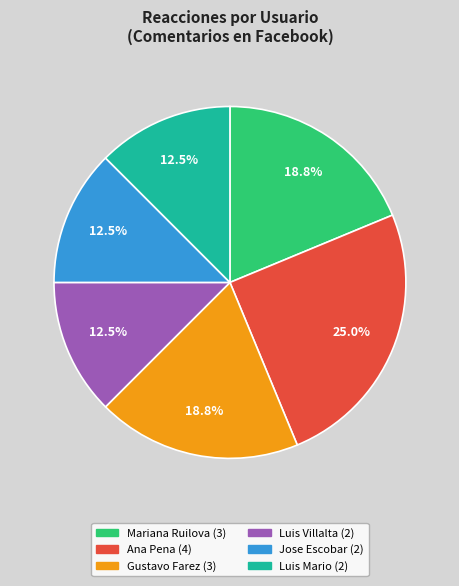

Is there any slice that represents more than half of the pie?

No